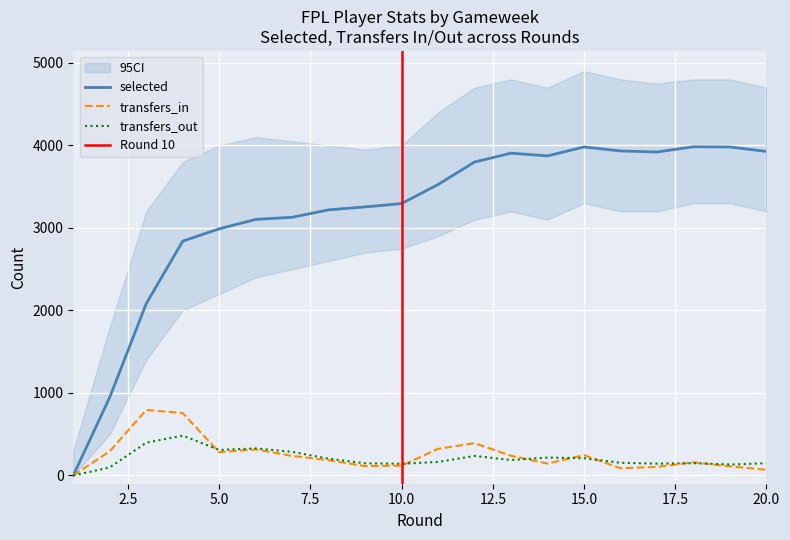

What is the total value across all series at 7?

3652